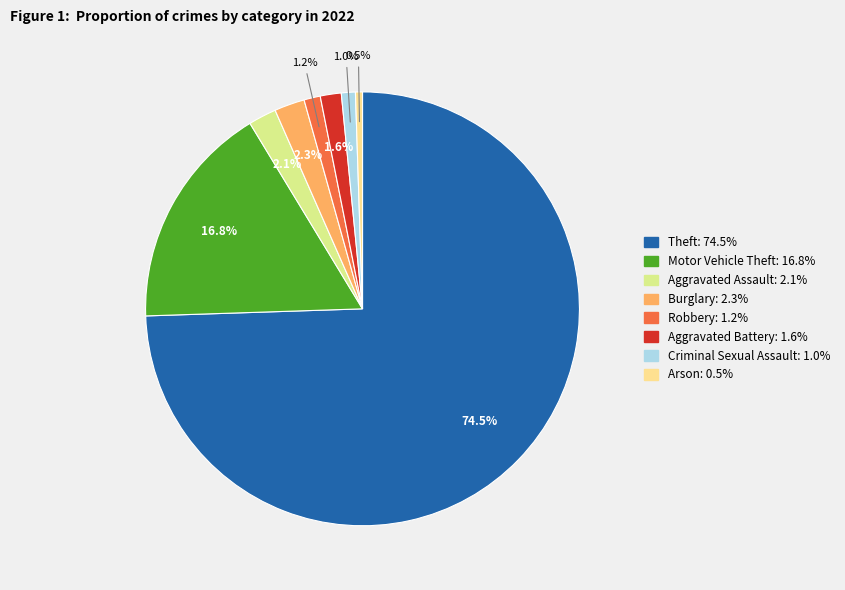

Is it true that Aggravated Assault is 16% of the pie?

False